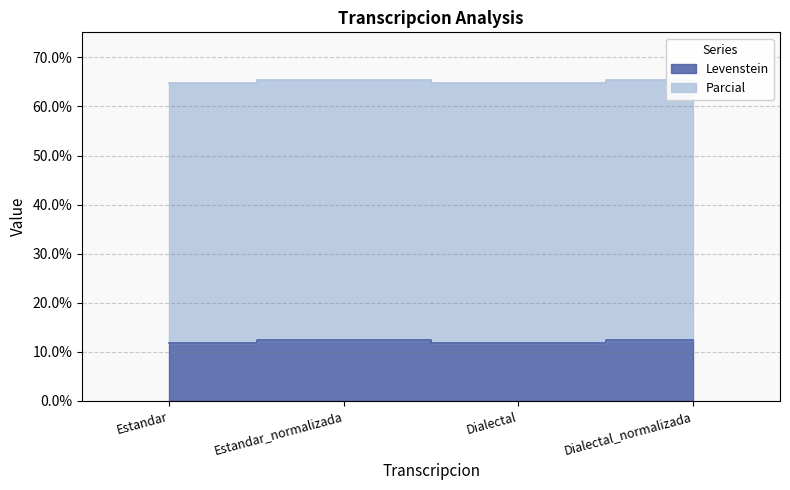

What is the label of the 2nd point from the left?

Estandar_normalizada